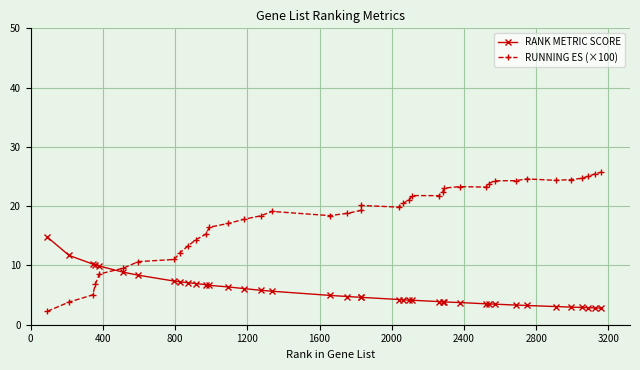

How many distinct data groups are displayed?

2